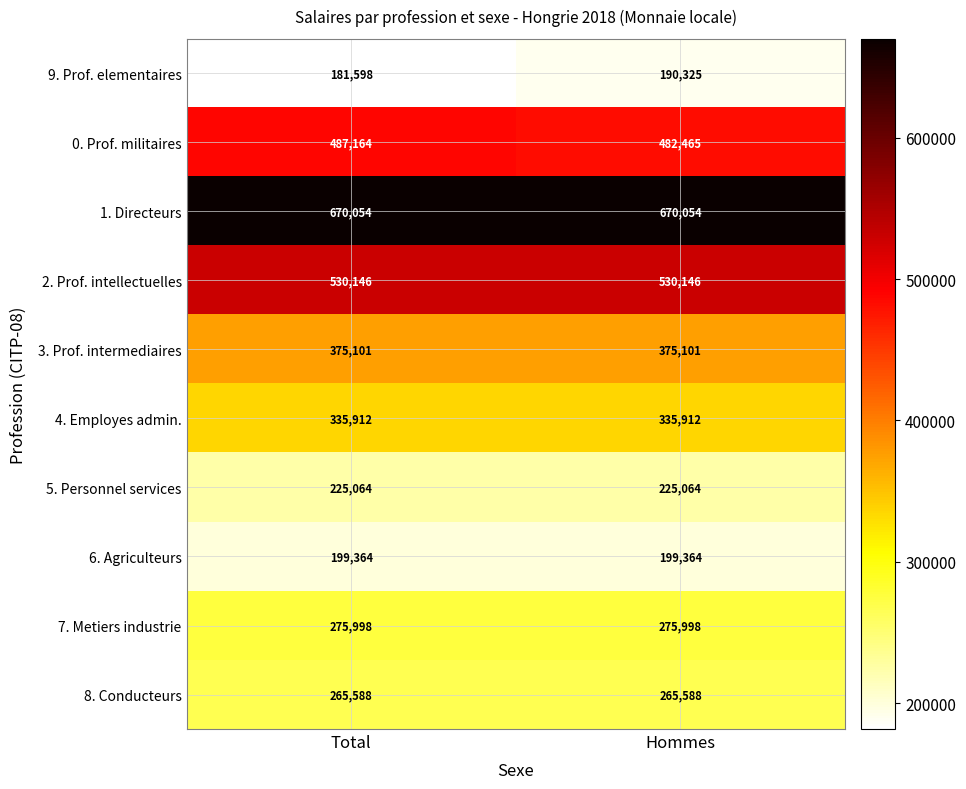

What is the average value of the 7. Metiers industrie series?

275998